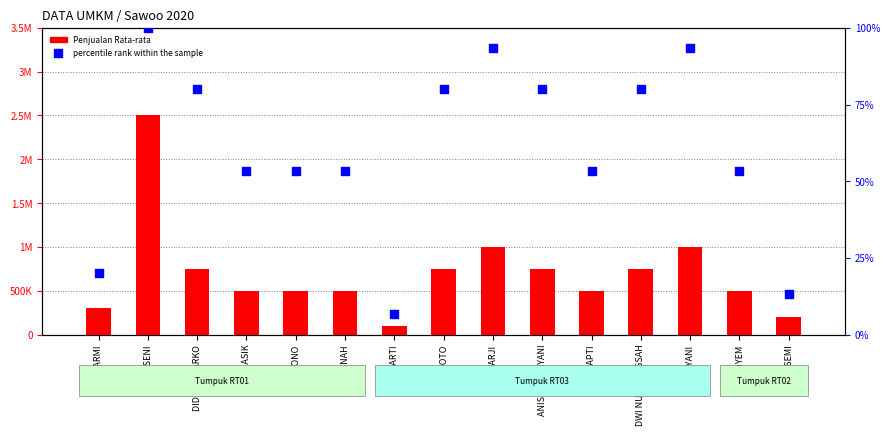

What are all the series names shown in the legend?

Penjualan Rata-rata, percentile rank within the sample